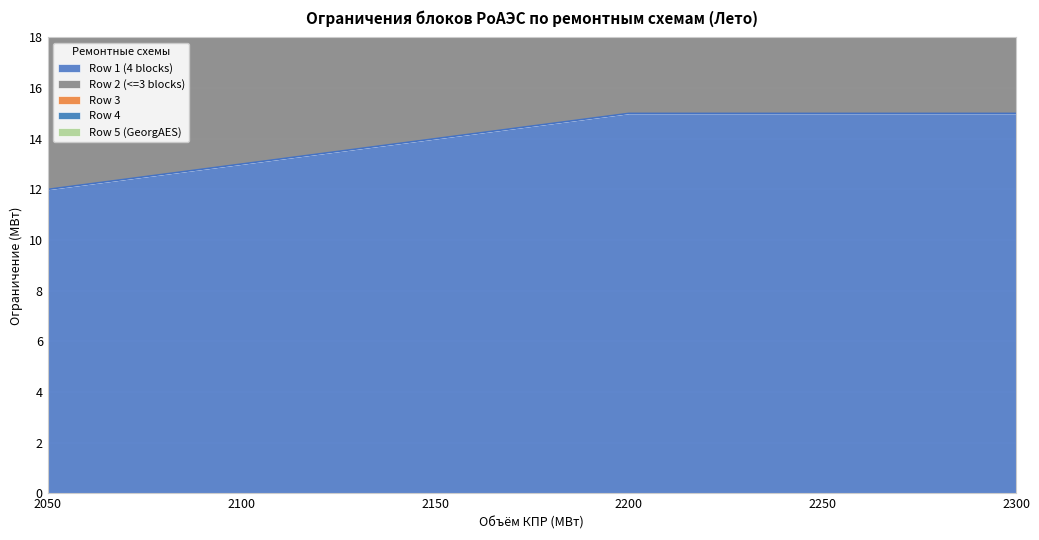

Count the number of categories in the chart.

6